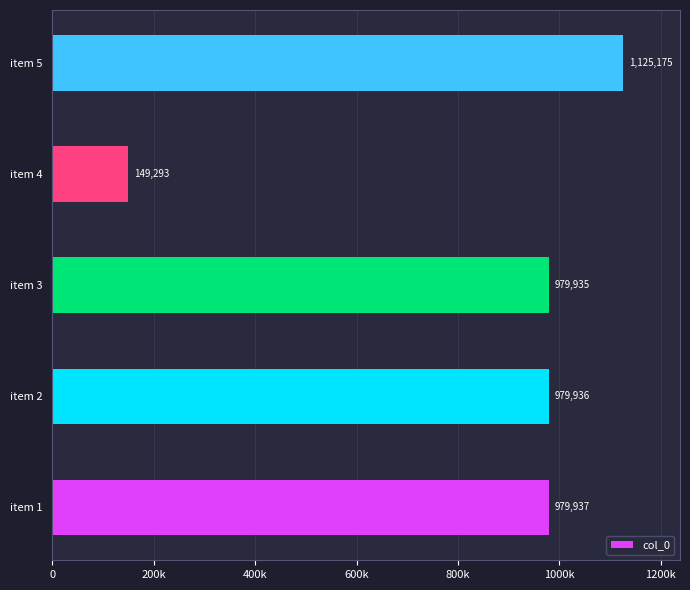

What is the average value?

842855